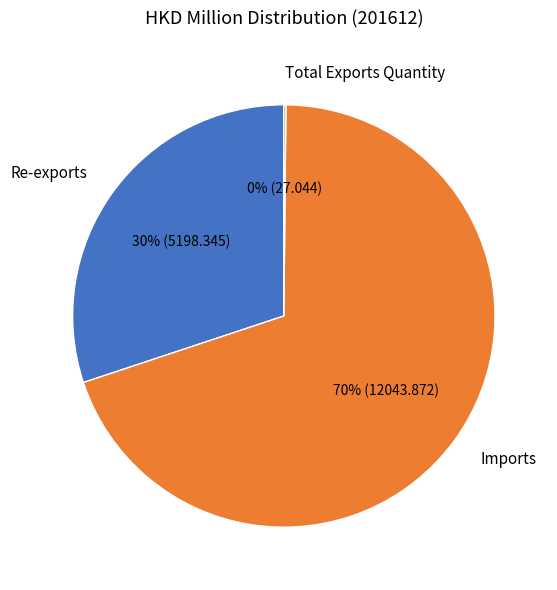

To the nearest percent, what is the combined percentage of Re-exports and Imports?

100%